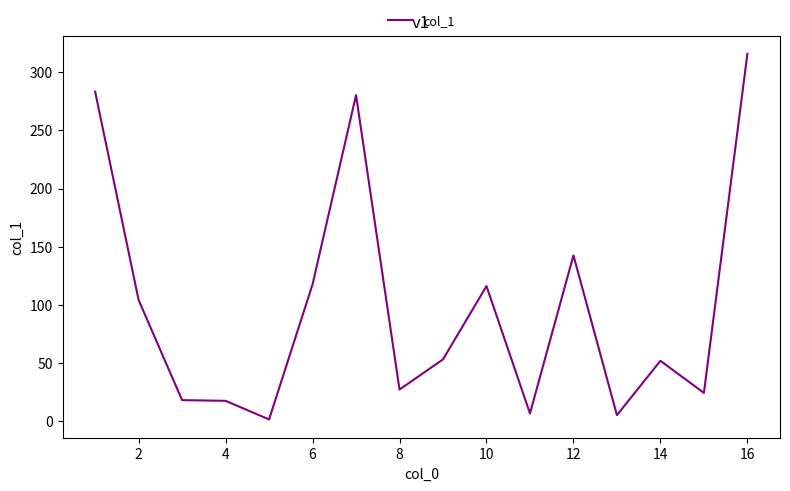

What is the difference between the maximum and minimum values?

314.2